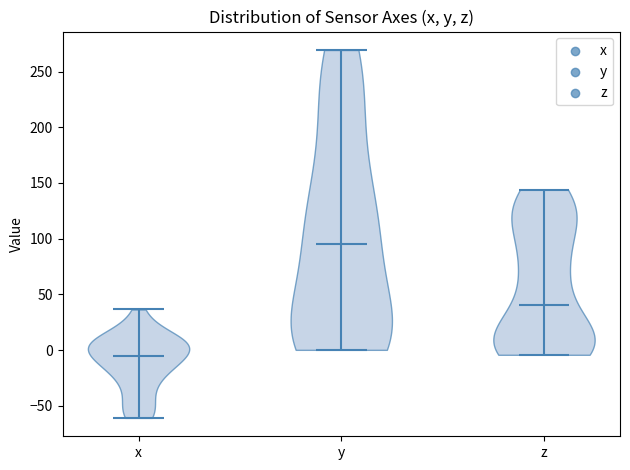

Reading left to right, read every violin against the y-axis: where its median line is, and the lowest and highest points it reaches. The values are not printed on the chart, so give them approximately, as read against the axis.

x: median line -5, lowest point -60, highest point 35
y: median line 95, lowest point 0, highest point 270
z: median line 40, lowest point -5, highest point 145